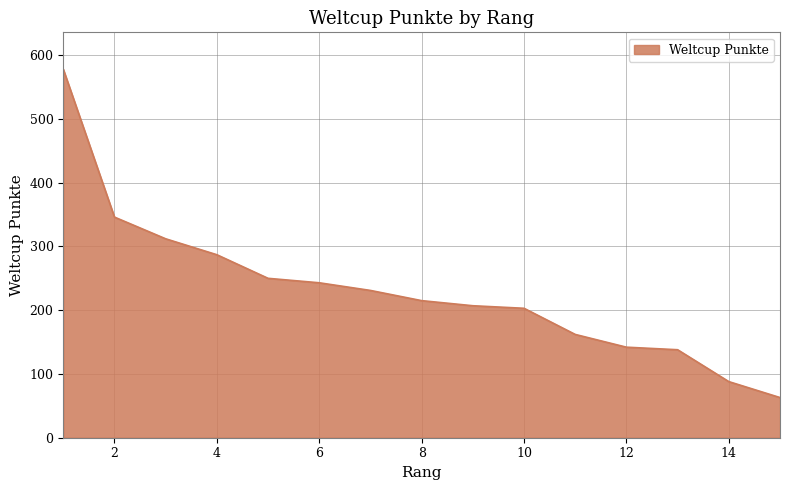

What is the greatest value displayed?

578